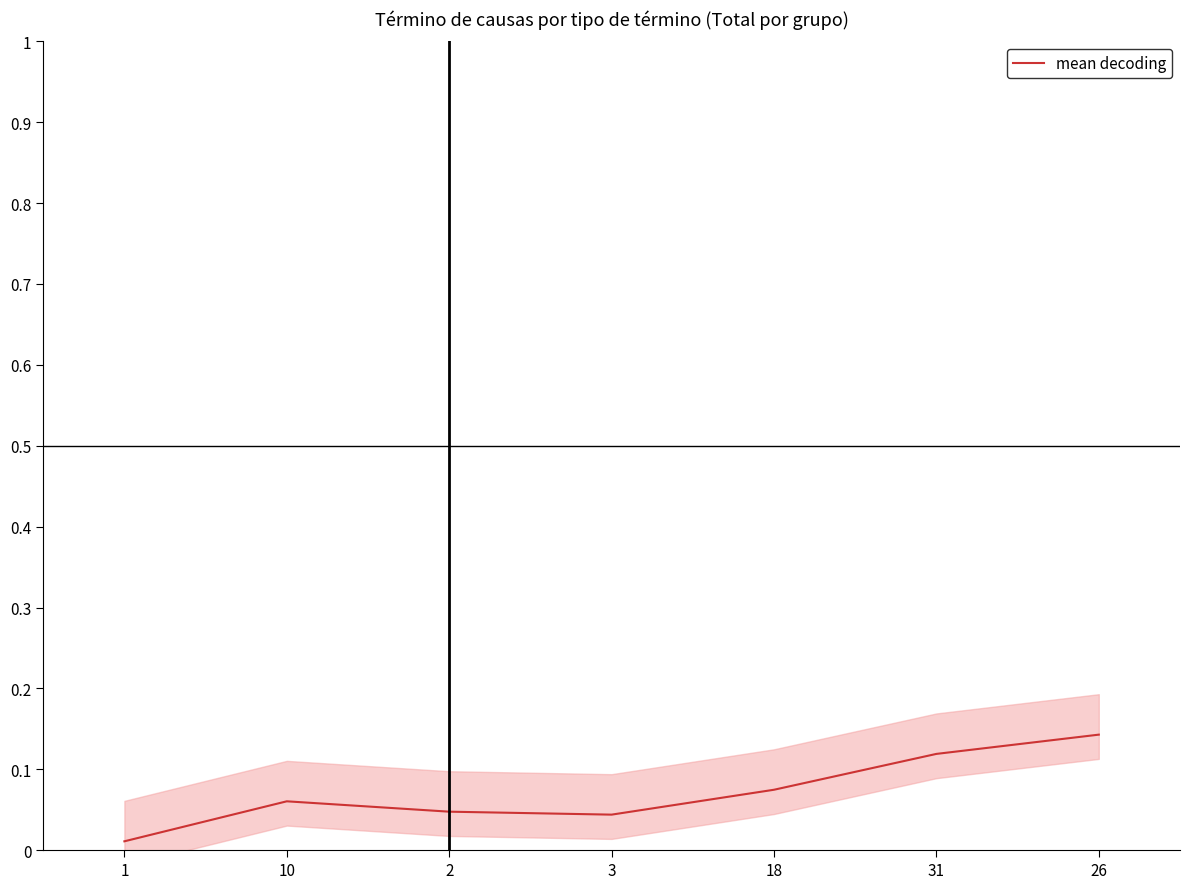

Is this an area chart (filled region under the line)?

No